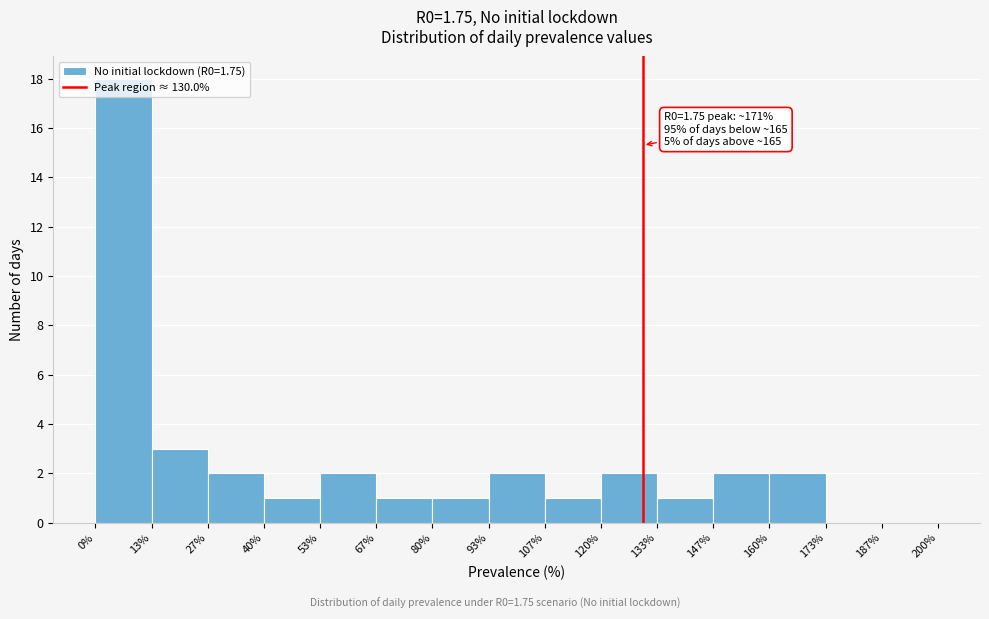

Over which range of the x-axis is the bar tallest?

0% to 13%